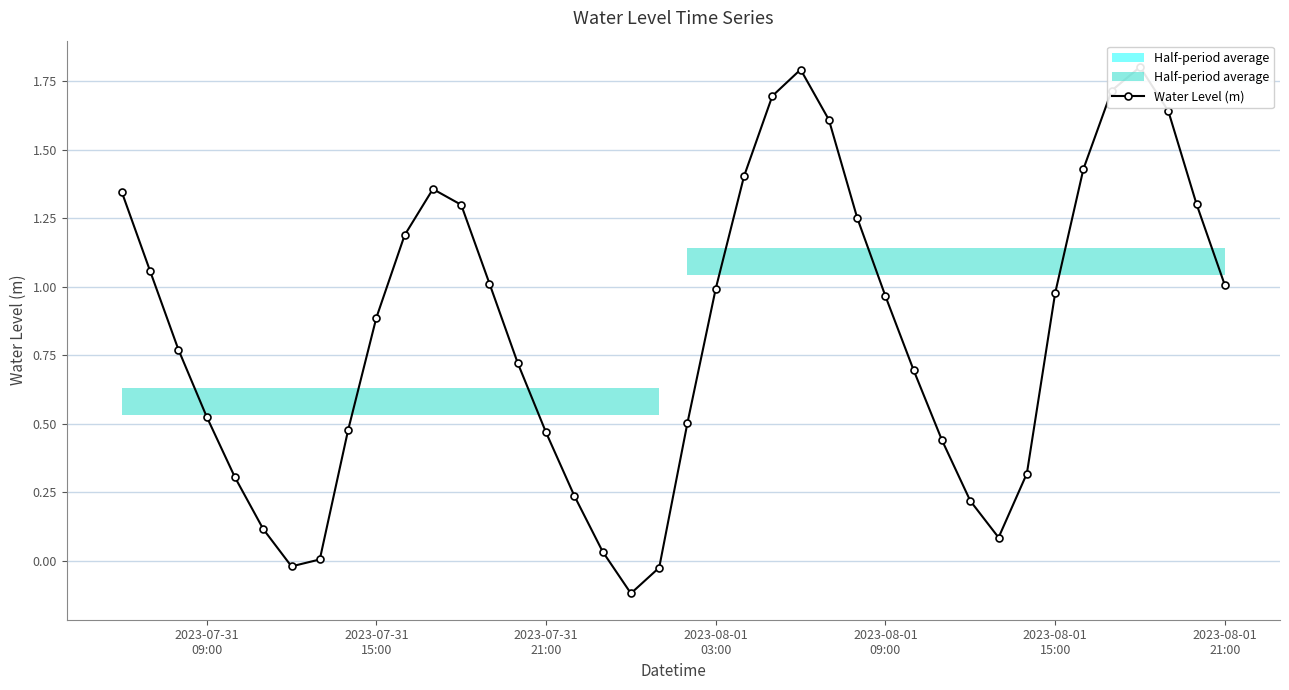

How many values are above zero?

37